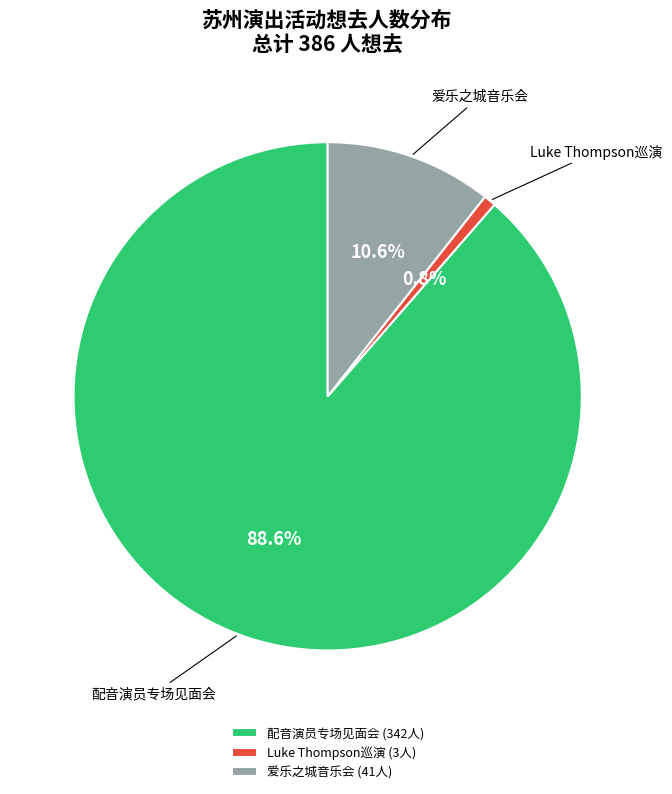

Rank the categories by value from lowest to highest.

Luke Thompson巡演 (3人), 爱乐之城音乐会 (41人), 配音演员专场见面会 (342人)